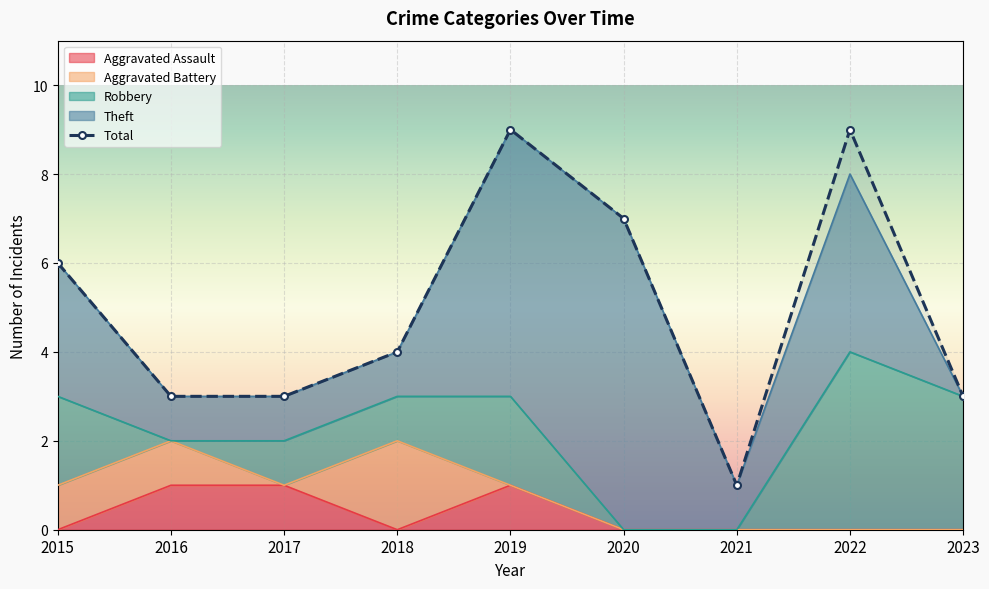

True or false: Robbery and Aggravated Battery cross at least once.

True